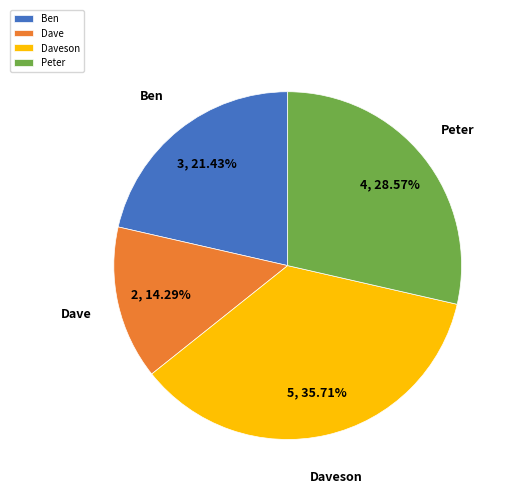

To the nearest percent, what is the difference between the Peter and Ben slice percentages?

7%